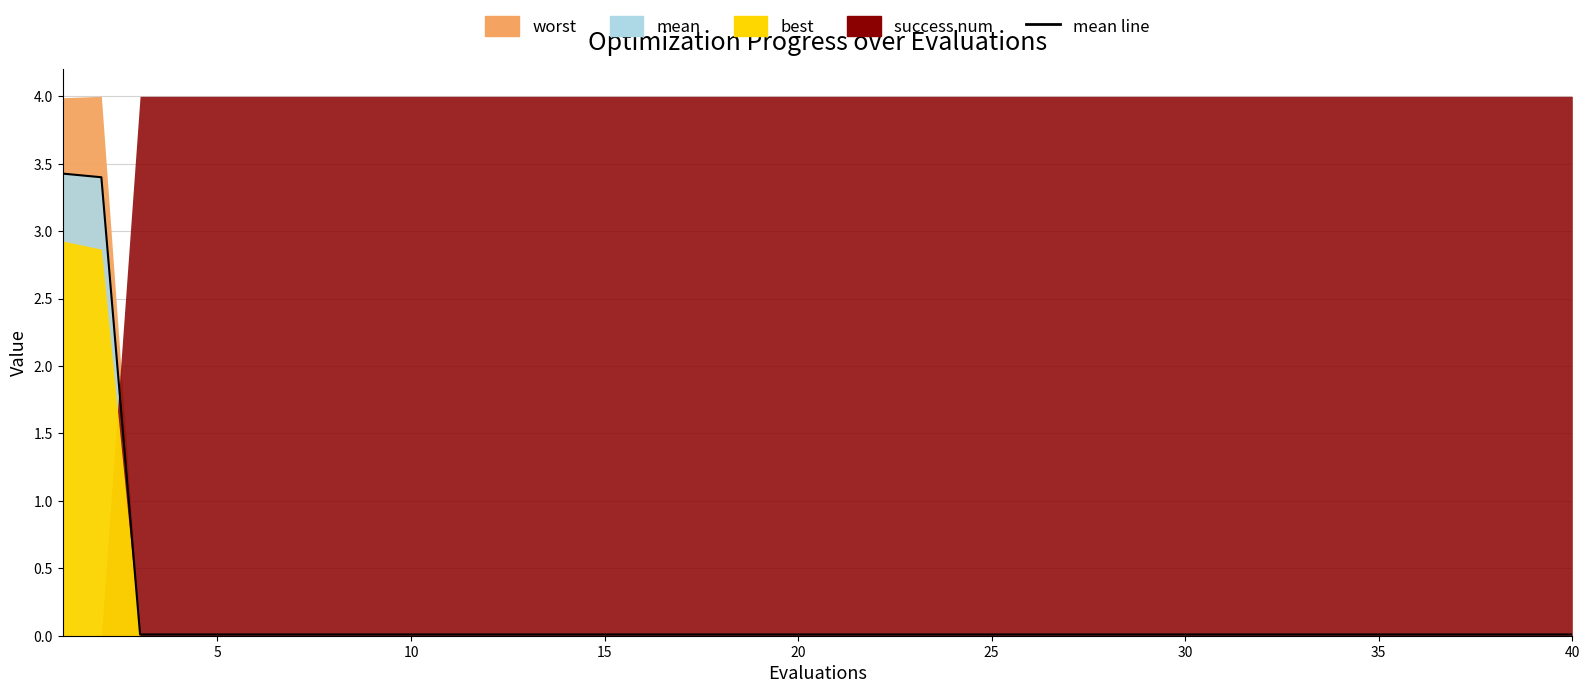

True or false: worst has a value of 0.0 at 24.

True